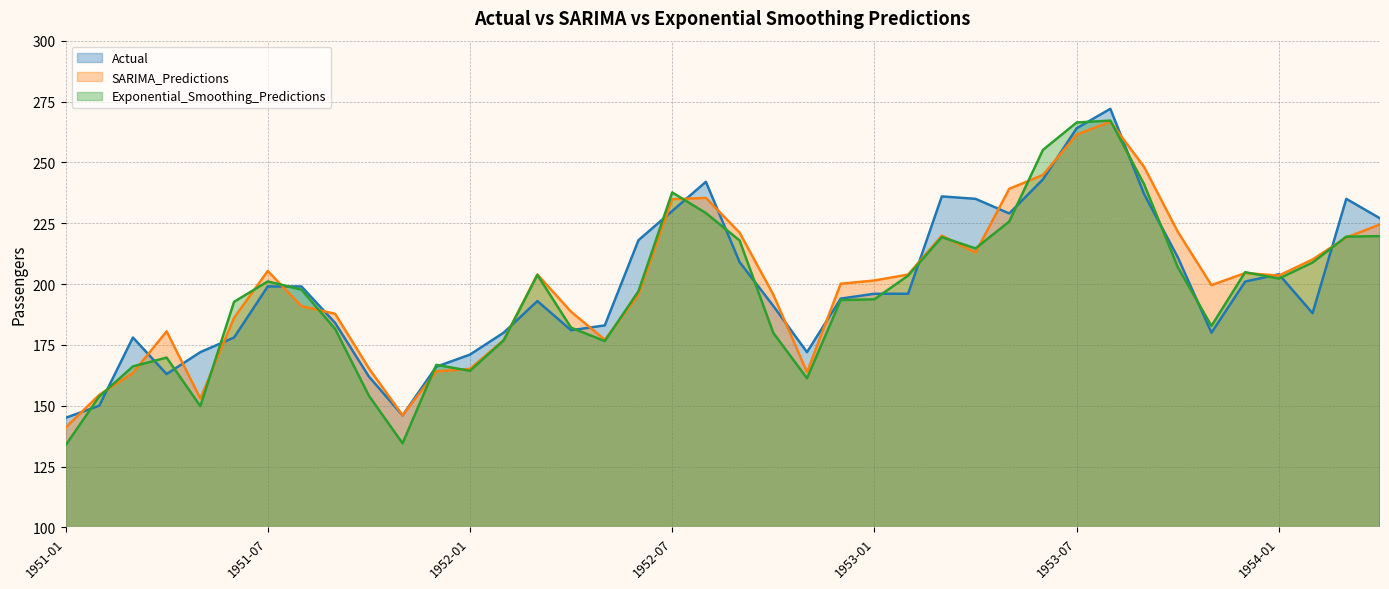

What is the value of the SARIMA_Predictions point at the 36th from the left?

204.5